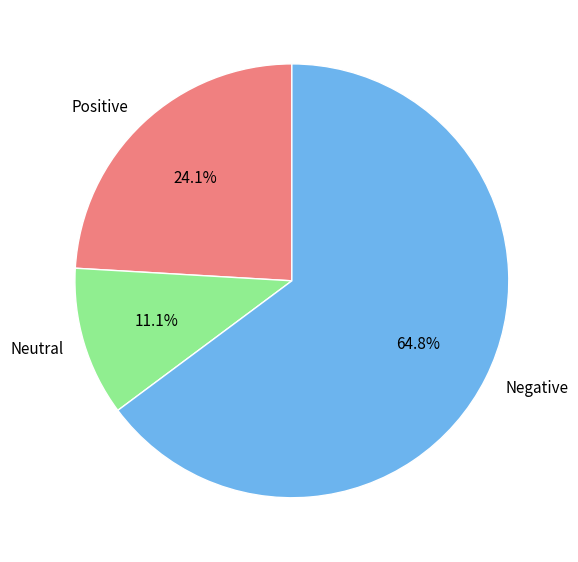

Count the number of slices in the pie.

3